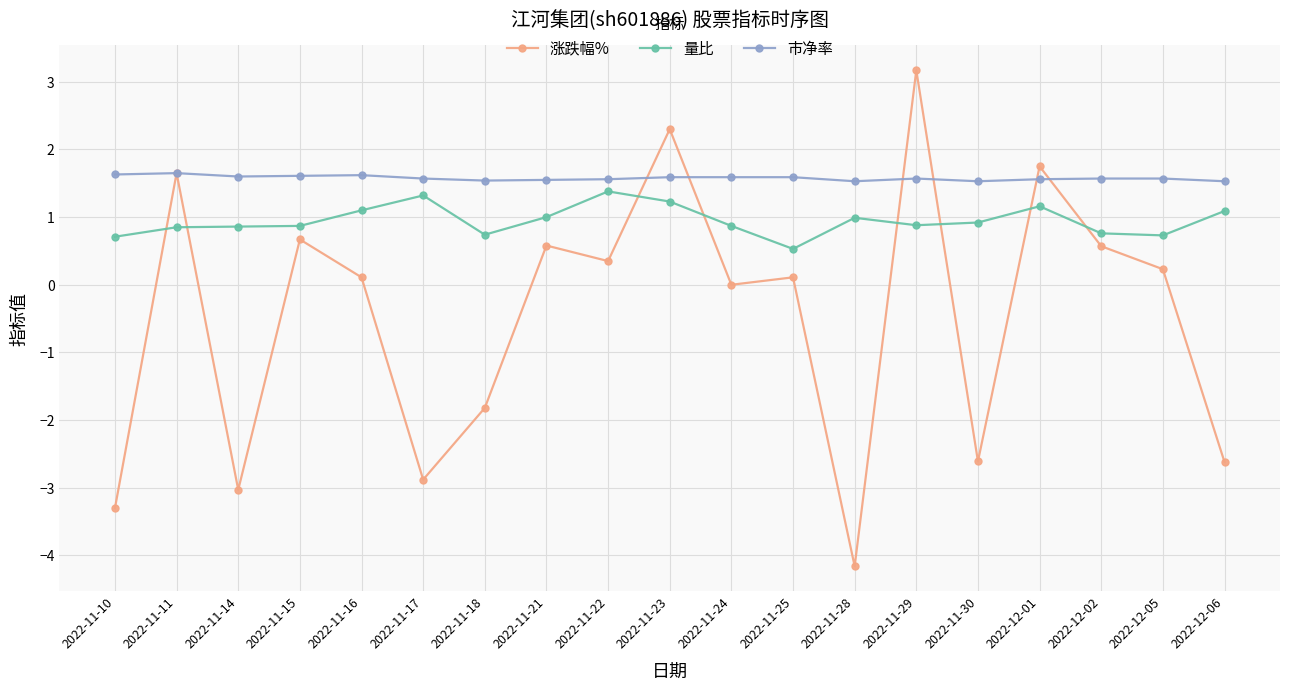

The value of 量比 at 2022-12-01 is 1.2. True or false?

True